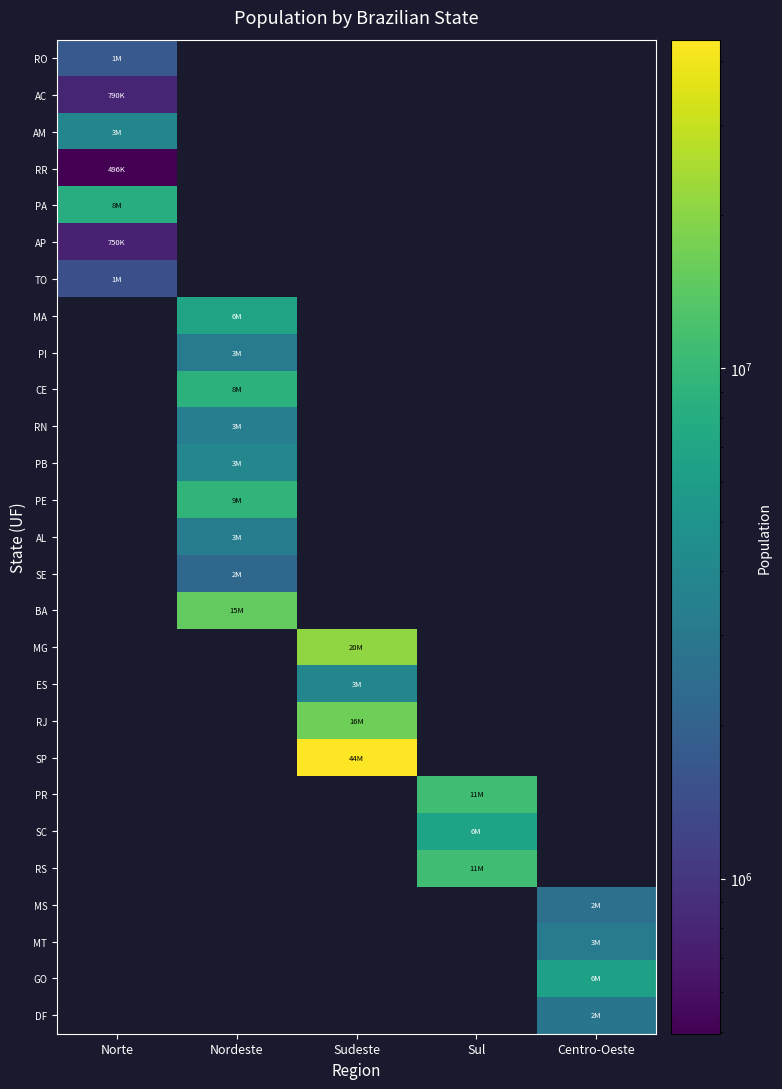

Reading left to right, list all the values displayed in this chart.

RO: Norte=1748531	Nordeste=0	Sudeste=0	Sul=0	Centro-Oeste=0
AC: Norte=790101	Nordeste=0	Sudeste=0	Sul=0	Centro-Oeste=0
AM: Norte=3873743	Nordeste=0	Sudeste=0	Sul=0	Centro-Oeste=0
RR: Norte=496936	Nordeste=0	Sudeste=0	Sul=0	Centro-Oeste=0
PA: Norte=8073924	Nordeste=0	Sudeste=0	Sul=0	Centro-Oeste=0
AP: Norte=750912	Nordeste=0	Sudeste=0	Sul=0	Centro-Oeste=0
TO: Norte=1496880	Nordeste=0	Sudeste=0	Sul=0	Centro-Oeste=0
MA: Norte=0	Nordeste=6850884	Sudeste=0	Sul=0	Centro-Oeste=0
PI: Norte=0	Nordeste=3194718	Sudeste=0	Sul=0	Centro-Oeste=0
CE: Norte=0	Nordeste=8842791	Sudeste=0	Sul=0	Centro-Oeste=0
RN: Norte=0	Nordeste=3408510	Sudeste=0	Sul=0	Centro-Oeste=0
PB: Norte=0	Nordeste=3943885	Sudeste=0	Sul=0	Centro-Oeste=0
PE: Norte=0	Nordeste=9277727	Sudeste=0	Sul=0	Centro-Oeste=0
AL: Norte=0	Nordeste=3321730	Sudeste=0	Sul=0	Centro-Oeste=0
SE: Norte=0	Nordeste=2219574	Sudeste=0	Sul=0	Centro-Oeste=0
BA: Norte=0	Nordeste=15126371	Sudeste=0	Sul=0	Centro-Oeste=0
MG: Norte=0	Nordeste=0	Sudeste=20734097	Sul=0	Centro-Oeste=0
ES: Norte=0	Nordeste=0	Sudeste=3885049	Sul=0	Centro-Oeste=0
RJ: Norte=0	Nordeste=0	Sudeste=16461173	Sul=0	Centro-Oeste=0
SP: Norte=0	Nordeste=0	Sudeste=44035304	Sul=0	Centro-Oeste=0
PR: Norte=0	Nordeste=0	Sudeste=0	Sul=11081692	Centro-Oeste=0
SC: Norte=0	Nordeste=0	Sudeste=0	Sul=6727148	Centro-Oeste=0
RS: Norte=0	Nordeste=0	Sudeste=0	Sul=11207274	Centro-Oeste=0
MS: Norte=0	Nordeste=0	Sudeste=0	Sul=0	Centro-Oeste=2619657
MT: Norte=0	Nordeste=0	Sudeste=0	Sul=0	Centro-Oeste=3224357
GO: Norte=0	Nordeste=0	Sudeste=0	Sul=0	Centro-Oeste=6523222
DF: Norte=0	Nordeste=0	Sudeste=0	Sul=0	Centro-Oeste=2852372